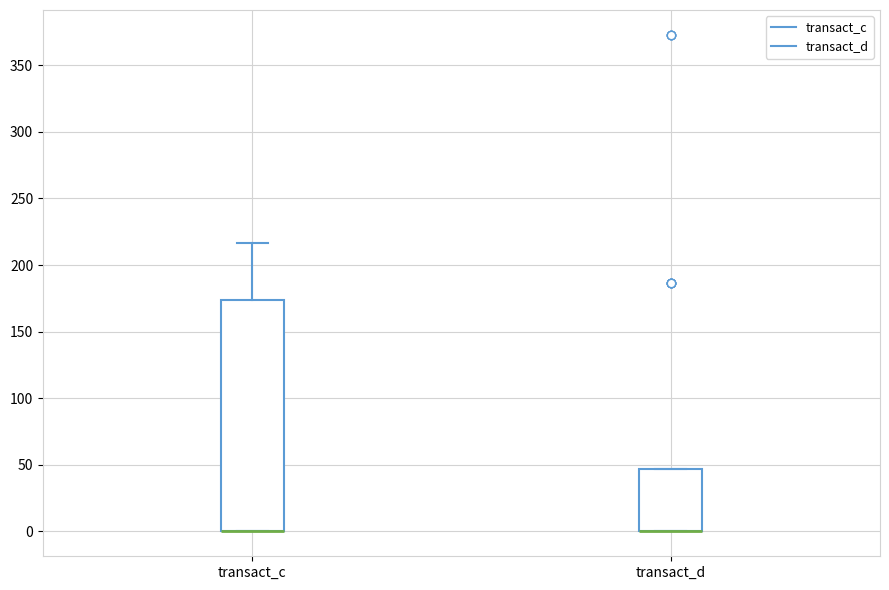

Reading left to right, transcribe this box plot: for each box, give where its median line is, the range the box spans, and where its two whiskers end, as read against the y-axis. The values are not printed on the chart, so give them approximately, as read against the axis.

transact_c: median 0 (drawn on the box's lower edge), box 0 to 175, whiskers 0 to 215
transact_d: median 0 (drawn on the box's lower edge), box 0 to 45, whiskers 0 to 45